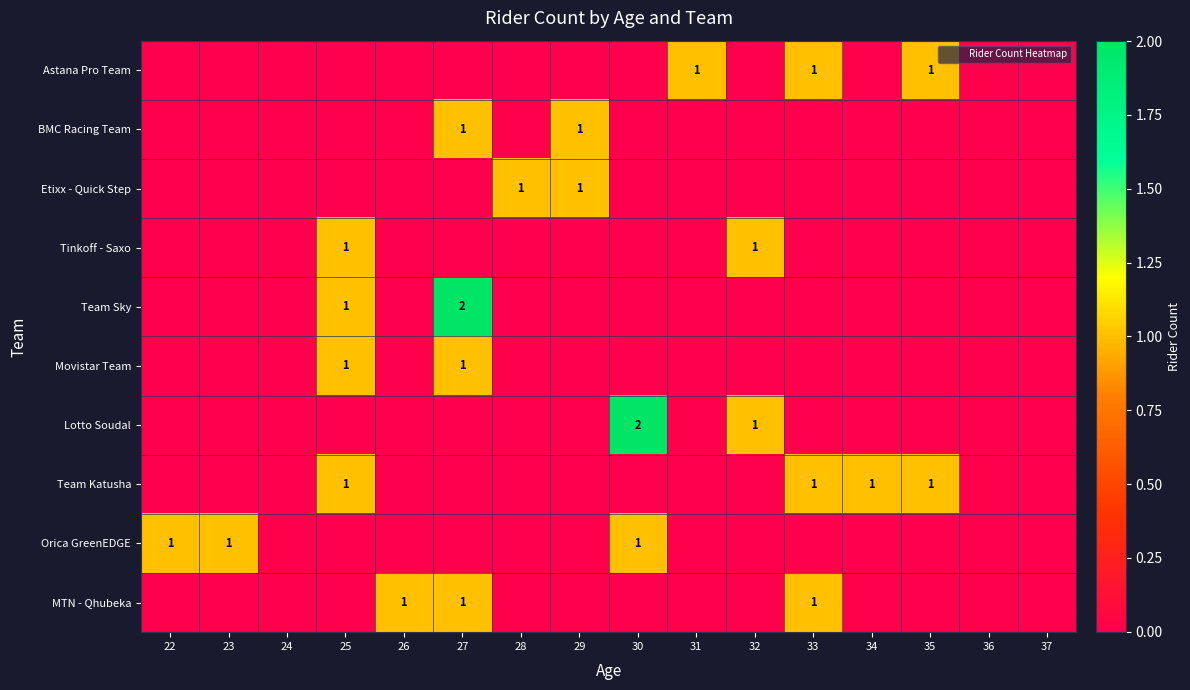

At which label is MTN - Qhubeka closest to 0?

22